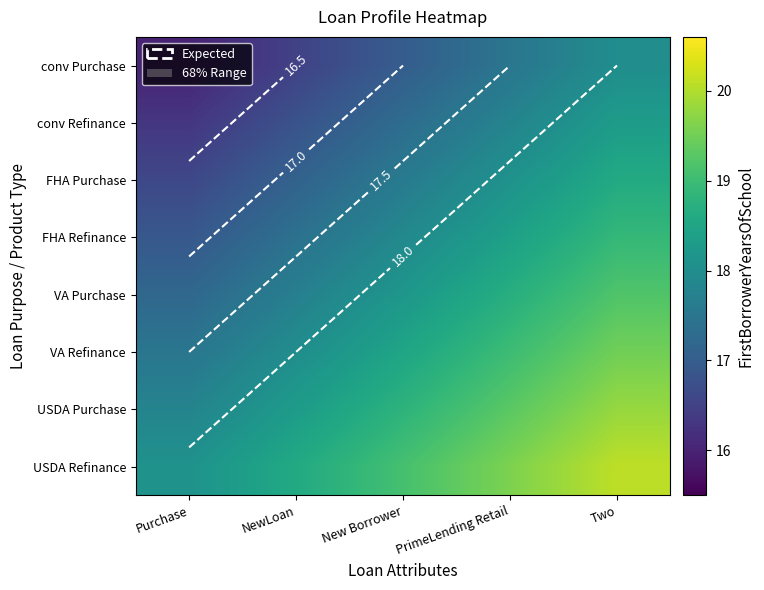

What is the sum of all FHA Refinance values?

89.5